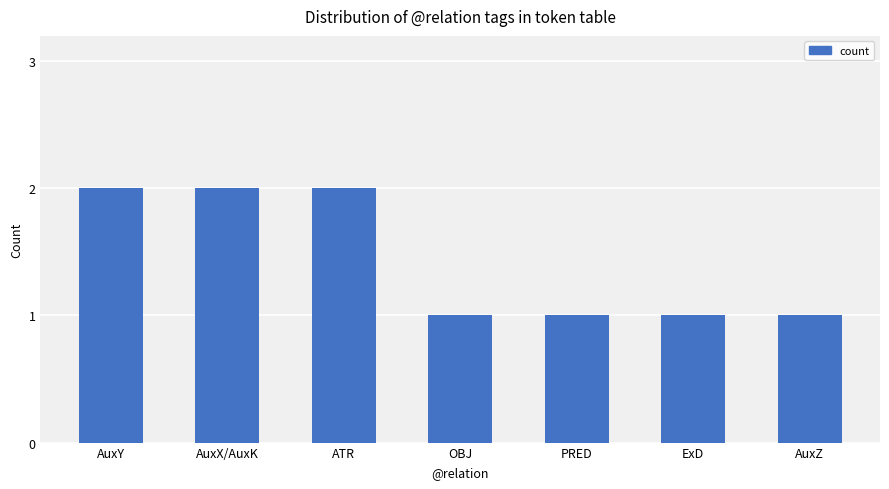

True or false: the data shows 2 at ATR.

True